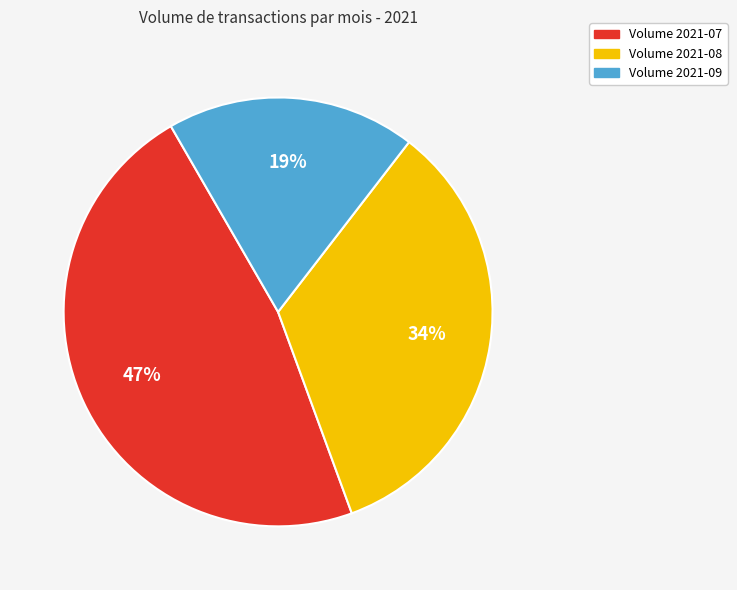

To the nearest percent, what is the average slice percentage?

33%